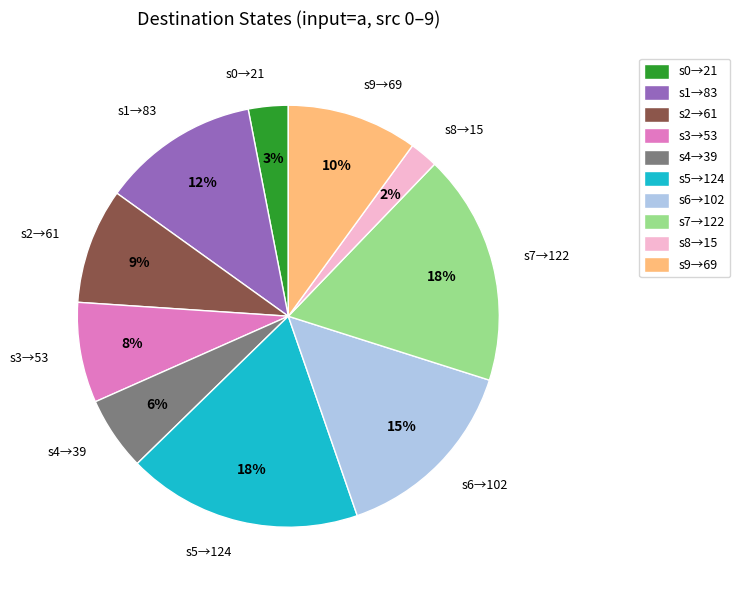

Does any single category account for the majority?

No